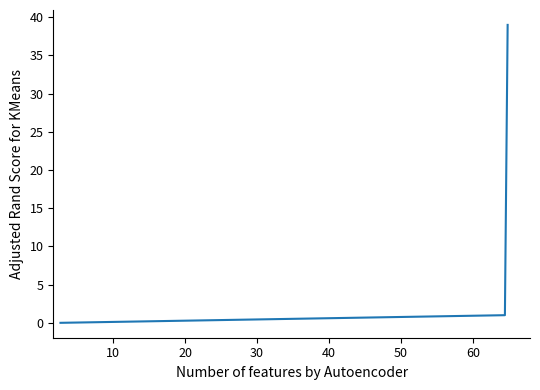

What is the difference between the maximum and minimum values?

39